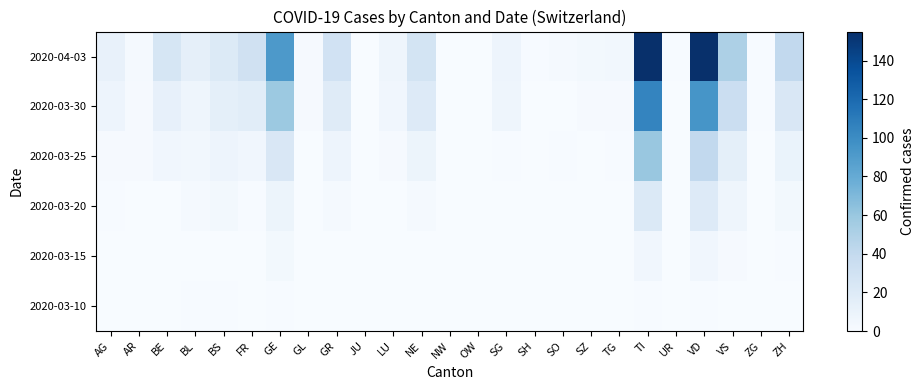

Rank the series by their maximum value, from lowest to highest.

2020-03-10, 2020-03-15, 2020-03-20, 2020-03-25, 2020-03-30, 2020-04-03